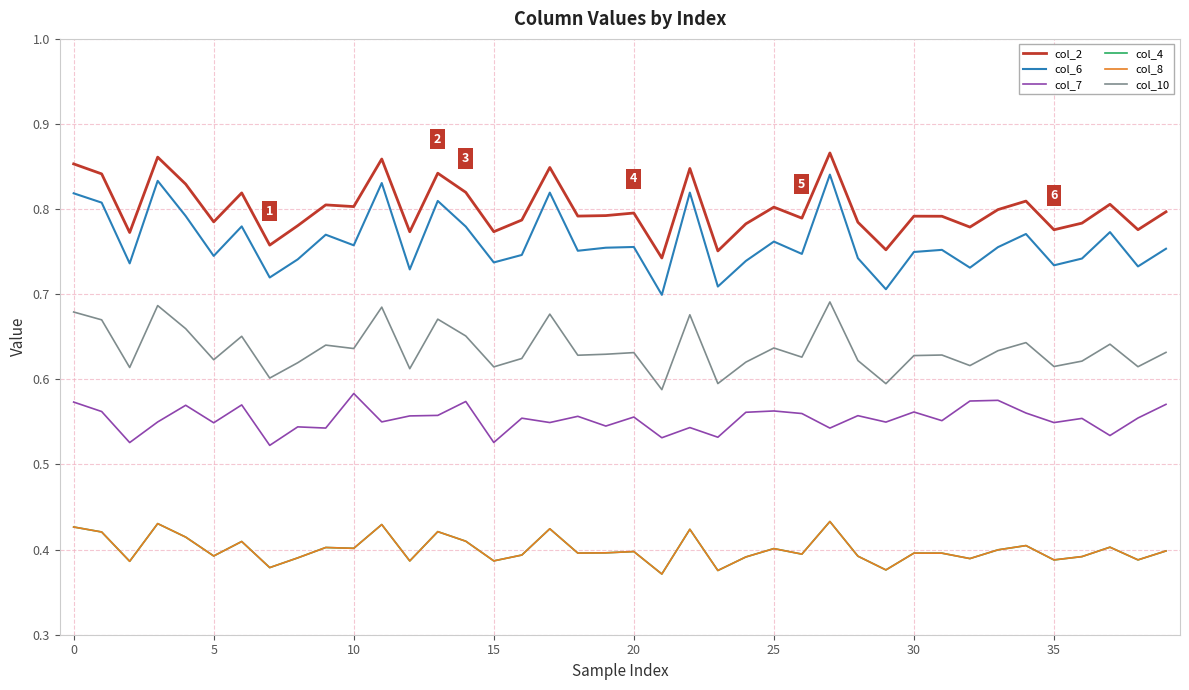

Is this an area chart (filled region under the line)?

No